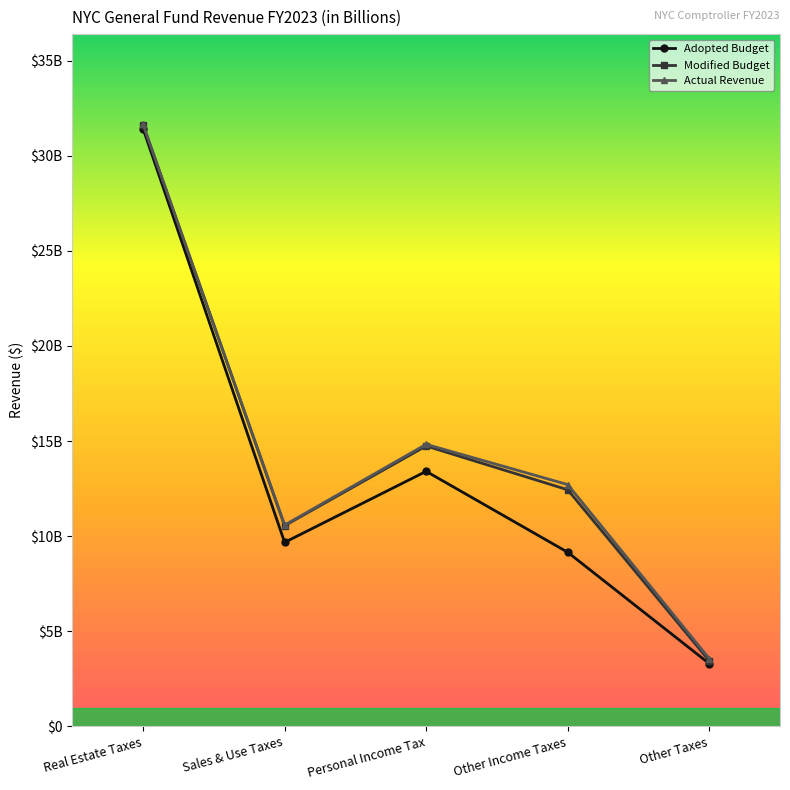

At Other Taxes, list the series in order from largest to smallest.

Actual Revenue, Modified Budget, Adopted Budget